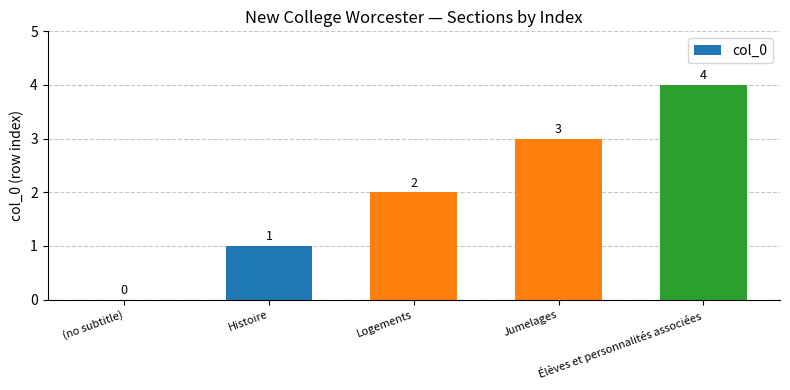

Are the bars horizontal?

No